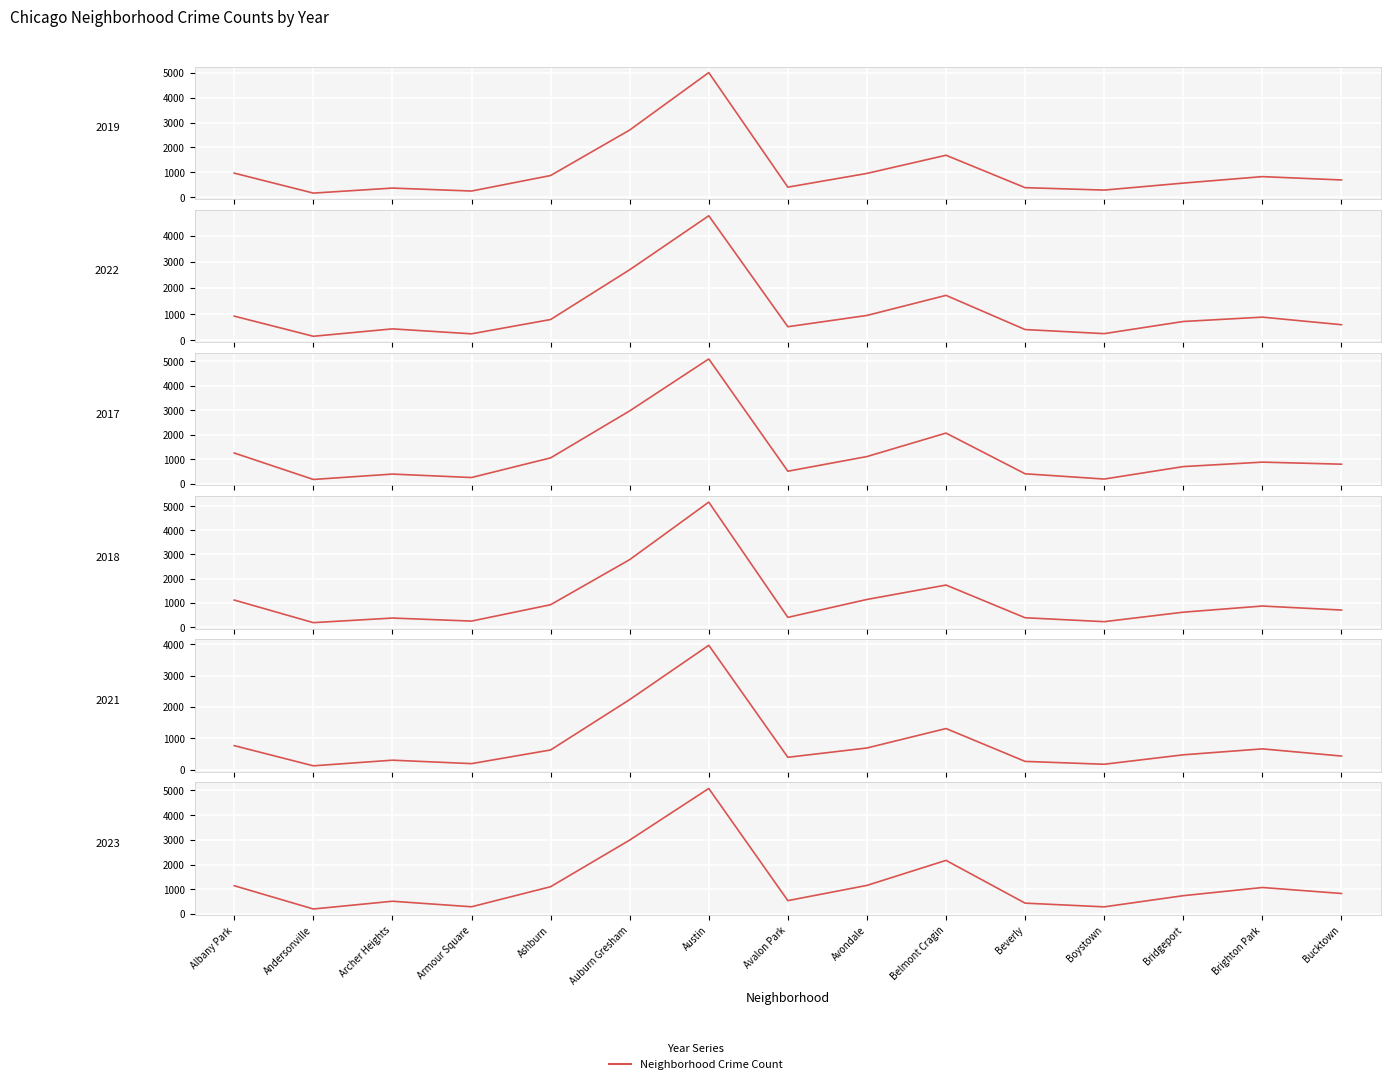

Reading left to right, extract all data points from this chart.

2019: 968	166	368	249	872	2700	5008	405	957	1687	385	287	568	828	694
2022: 926	157	440	251	797	2699	4761	522	953	1720	414	258	722	888	599
2017: 1252	171	391	250	1053	2973	5096	508	1107	2066	403	188	697	879	795
2018: 1117	184	374	248	924	2787	5163	401	1142	1737	386	224	616	870	704
2021: 767	123	303	193	629	2237	3970	395	692	1313	264	173	474	664	435
2023: 1144	202	516	292	1104	2991	5080	541	1157	2170	439	289	741	1072	830